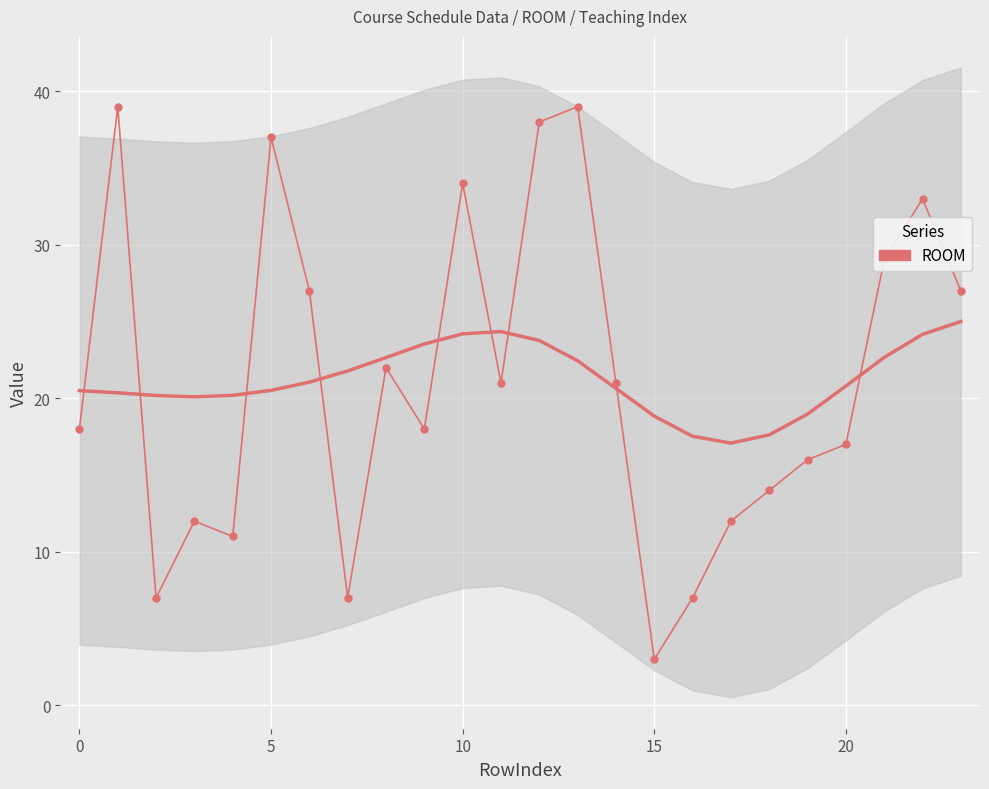

What is the minimum value shown in the chart?

3